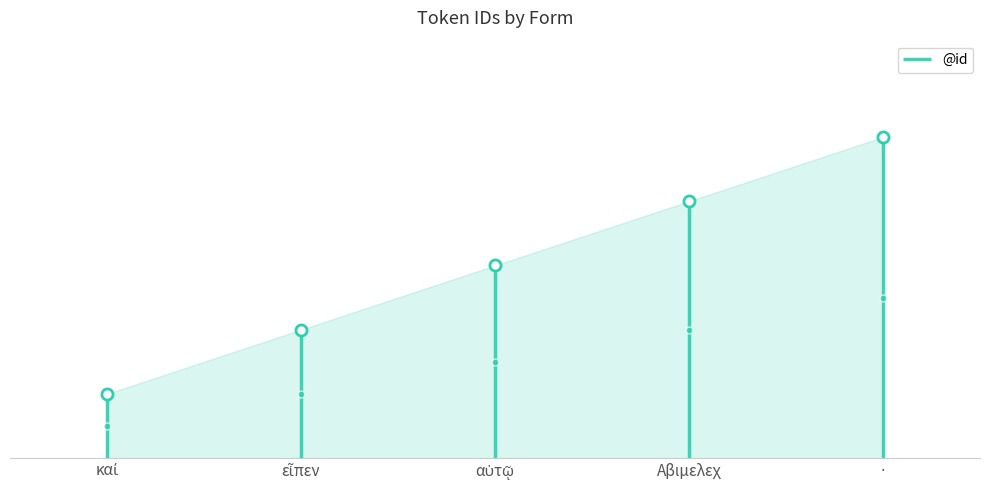

What position from the right is ·?

1